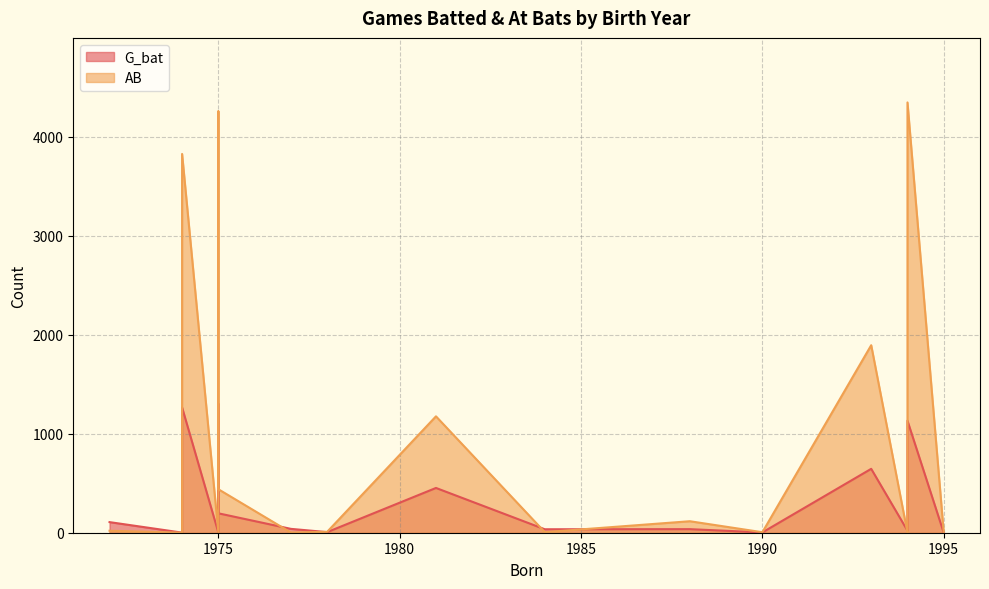

Between 1975 and 1995, which is larger?

1975